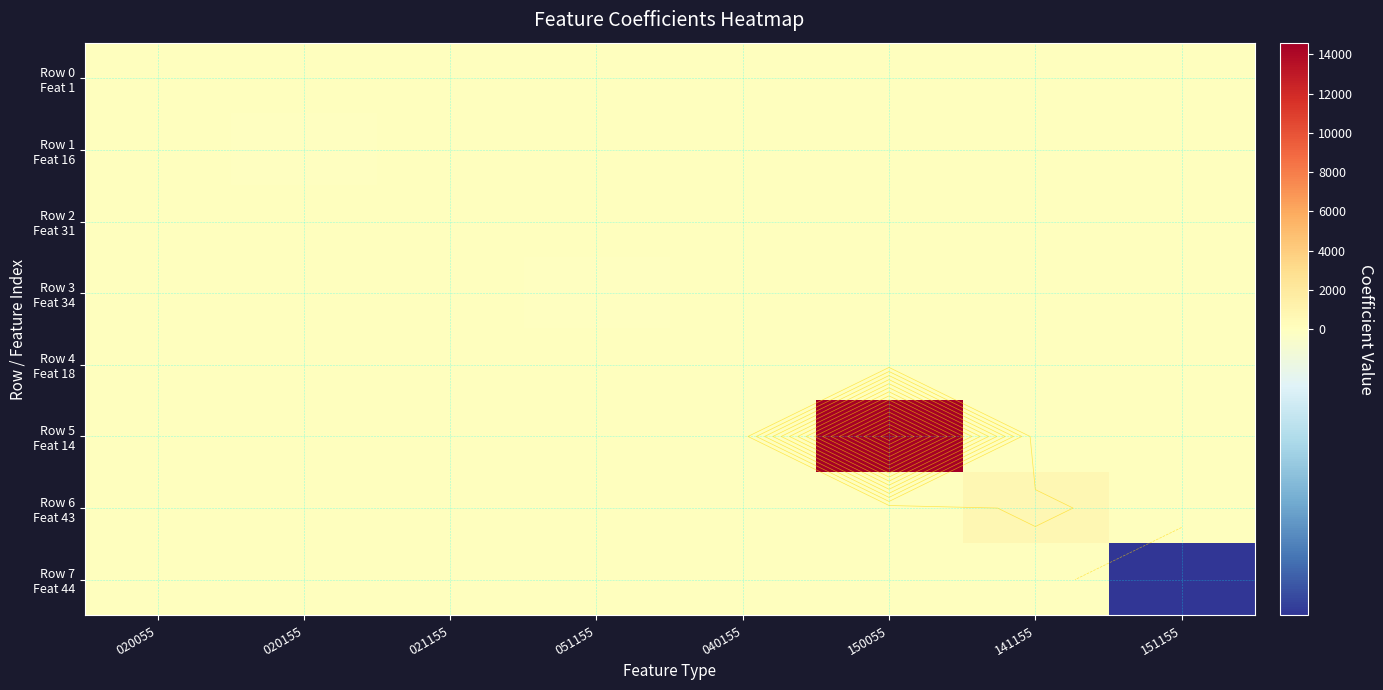

At which category is the sum across all series the highest?

150055